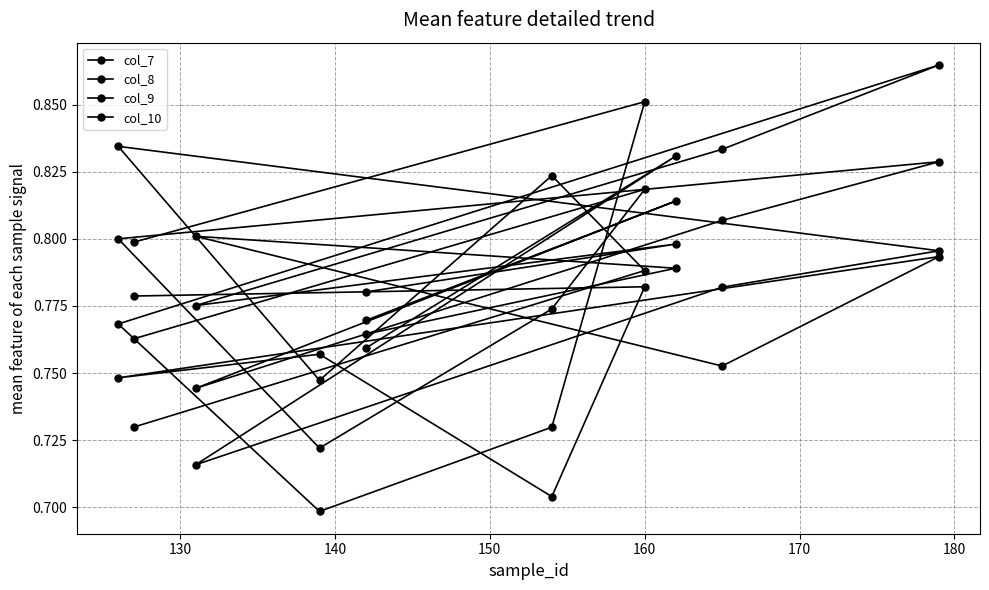

Reading right to left, what are all the values shown in this chart?

col_7: 0.8	0.8	0.7	0.8	0.7	0.8	0.8	0.8	0.8	0.8
col_8: 0.7	0.8	0.8	0.7	0.8	0.8	0.8	0.7	0.8	0.8
col_9: 0.8	0.9	0.7	0.7	0.8	0.9	0.8	0.8	0.8	0.8
col_10: 0.8	0.8	0.8	0.7	0.8	0.8	0.8	0.7	0.8	0.8